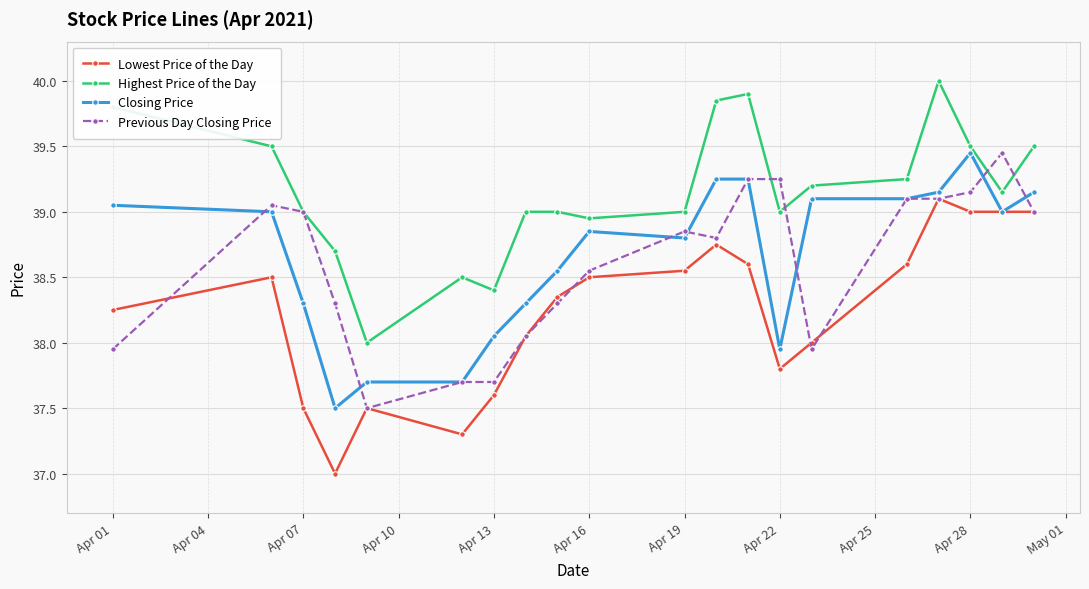

What is the value of the Lowest Price of the Day point at the 14th from the left?

37.8